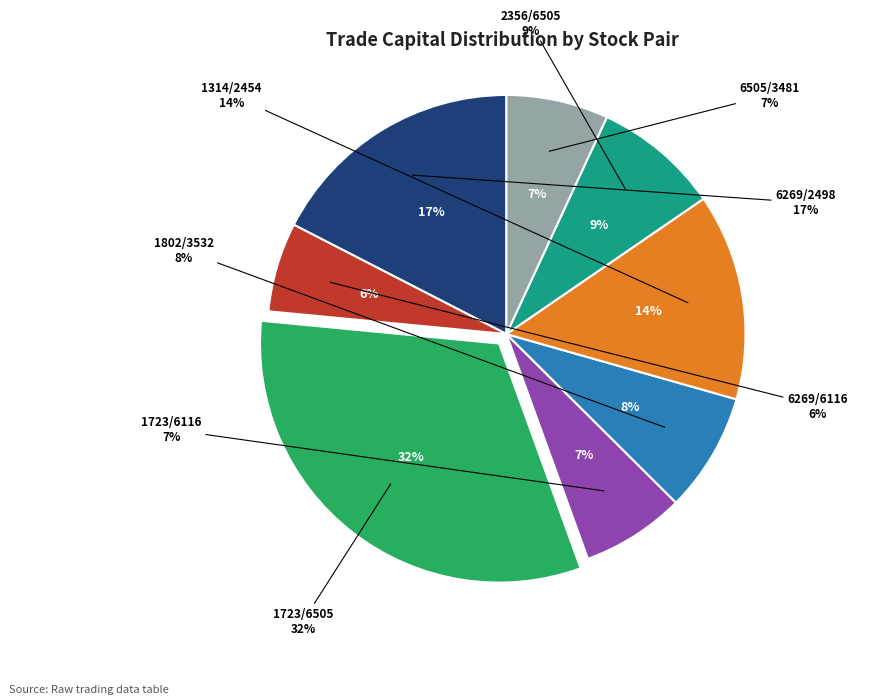

What is the smallest slice in the pie chart?

6269